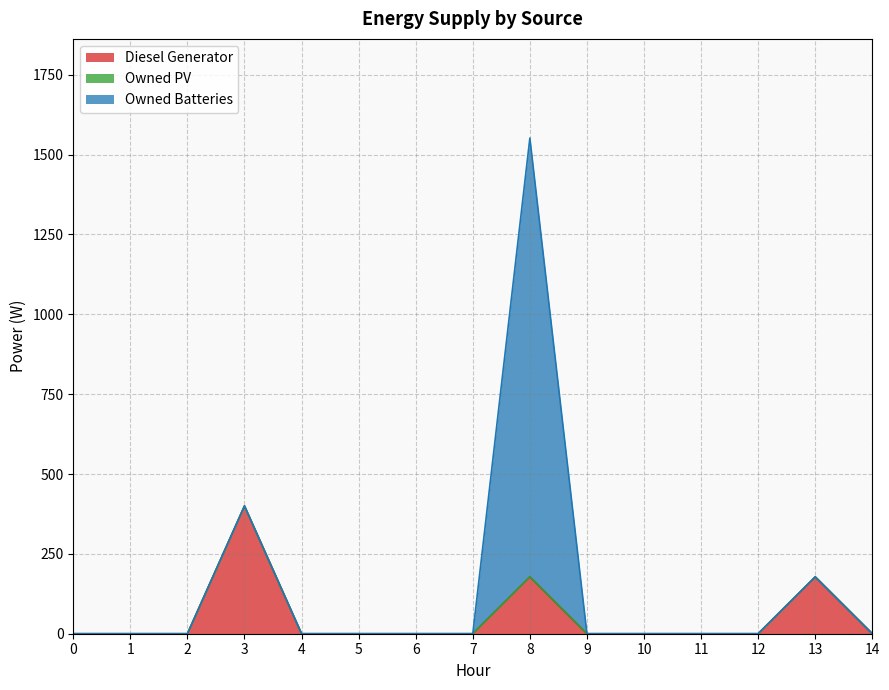

At how many categories does at least one series exceed 939?

1